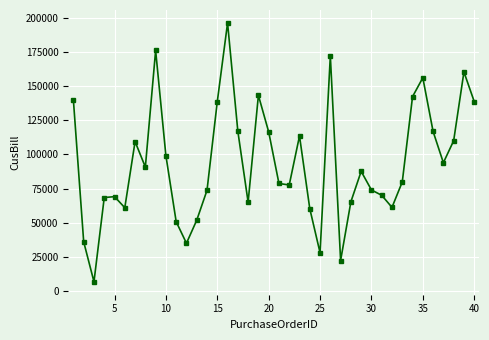

What is the value of the 13th point from the left?

51850